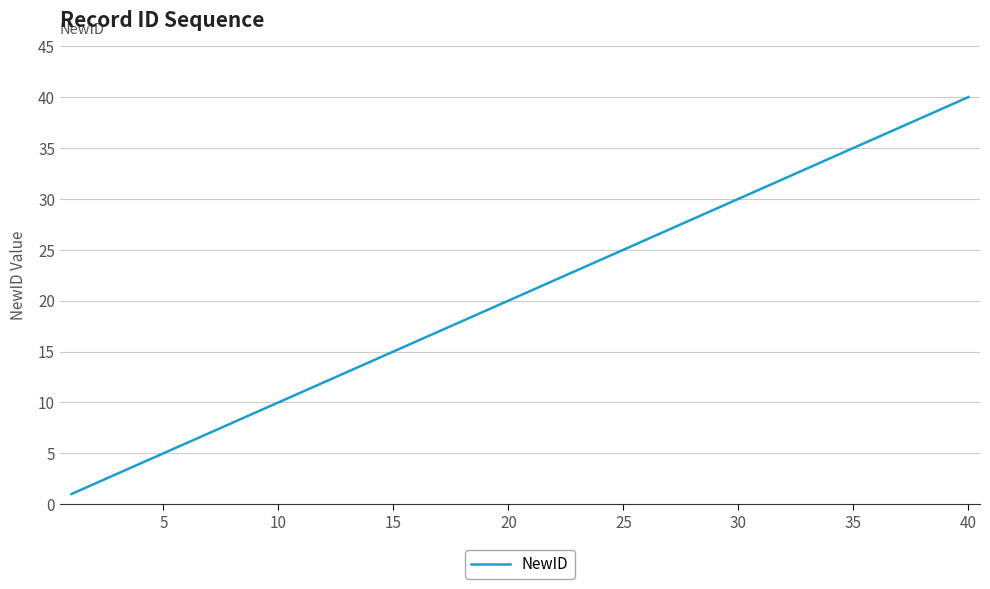

What is the greatest value displayed?

40